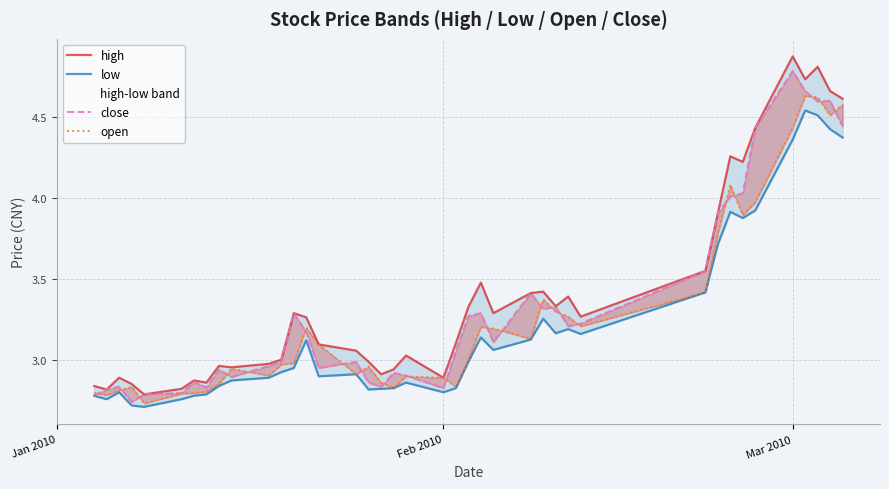

Is this an area chart (filled region under the line)?

No